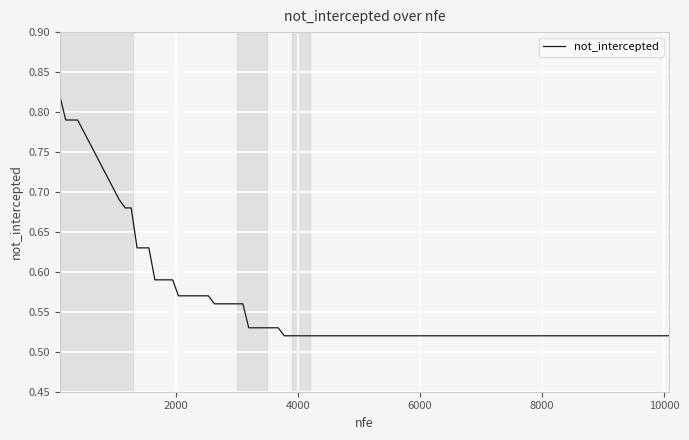

What is the difference between the maximum and minimum values?

0.3